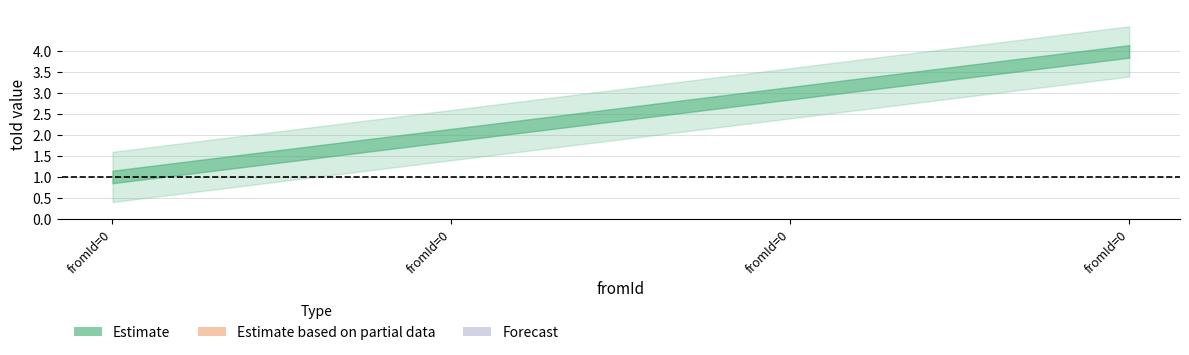

What is the change in value from 0 to 0?

+1